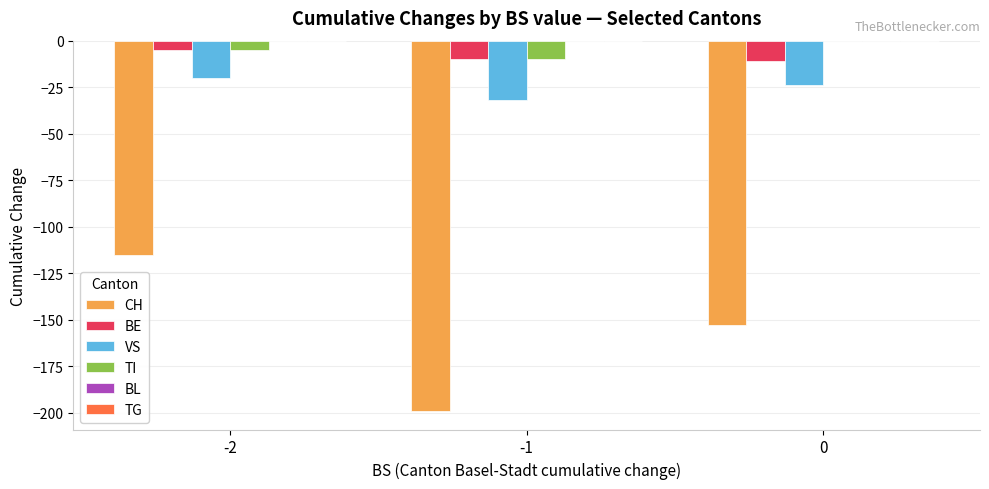

Which series changed the most between -1 and 0?

CH